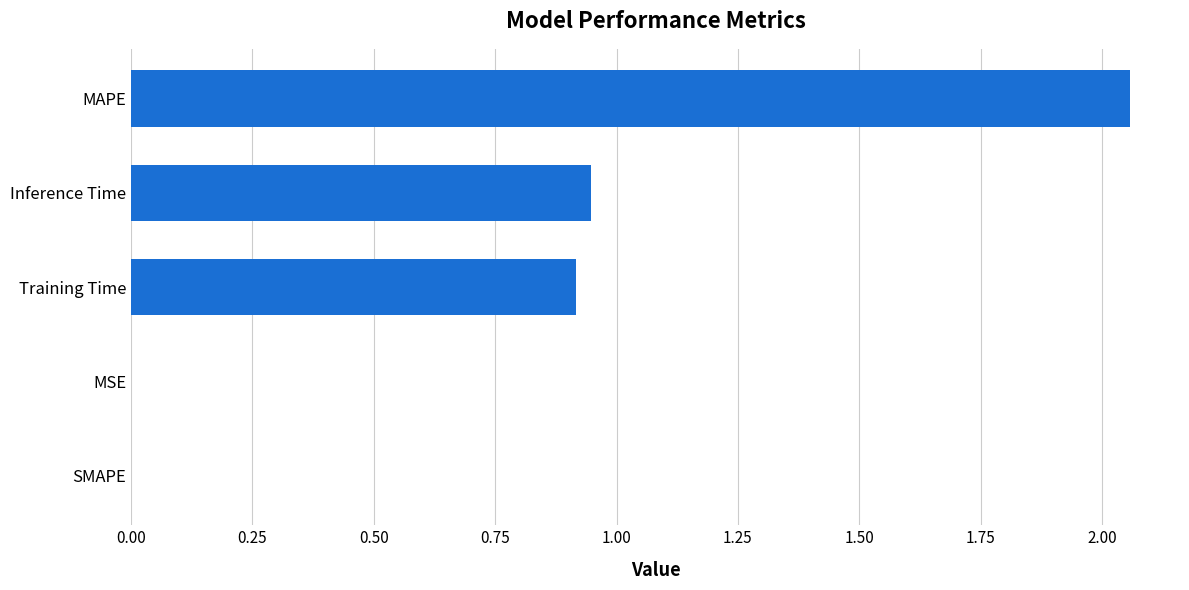

What is the average value?

0.8